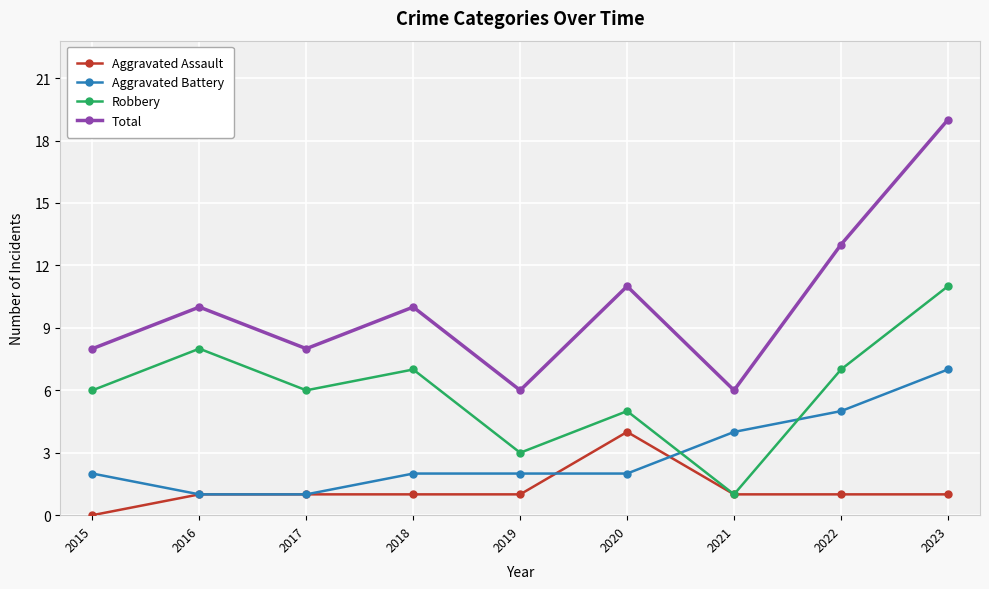

What value does the Robbery series have at 2019?

3